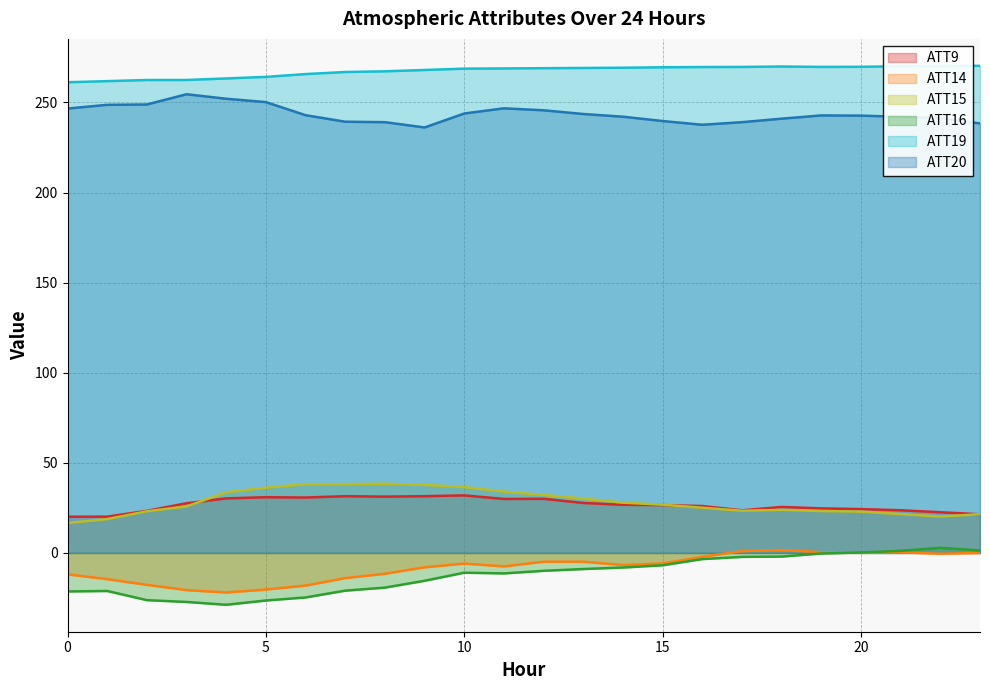

Between 10 and 13, which series saw the biggest shift?

ATT15